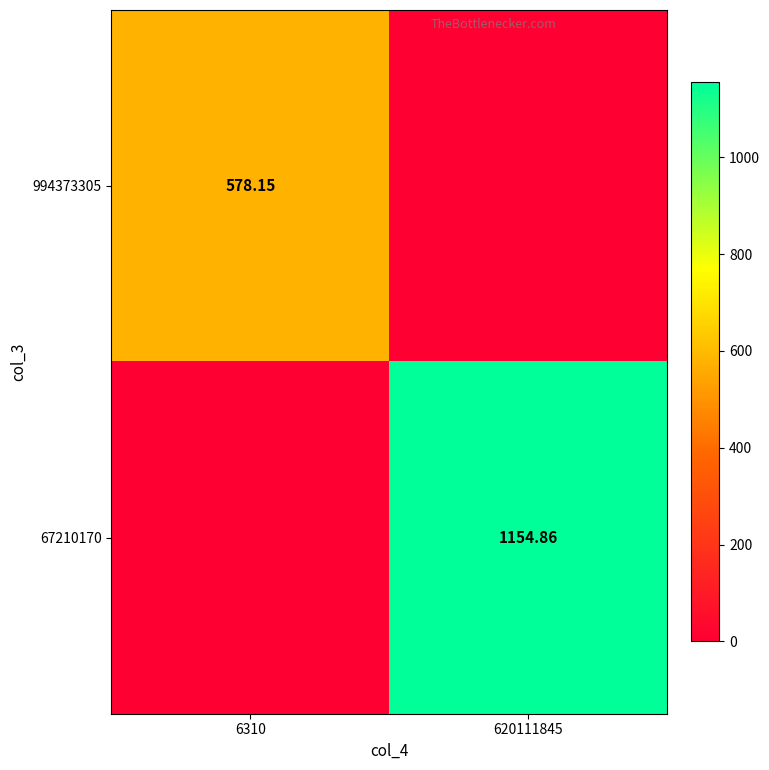

How many series are shown in this chart?

2